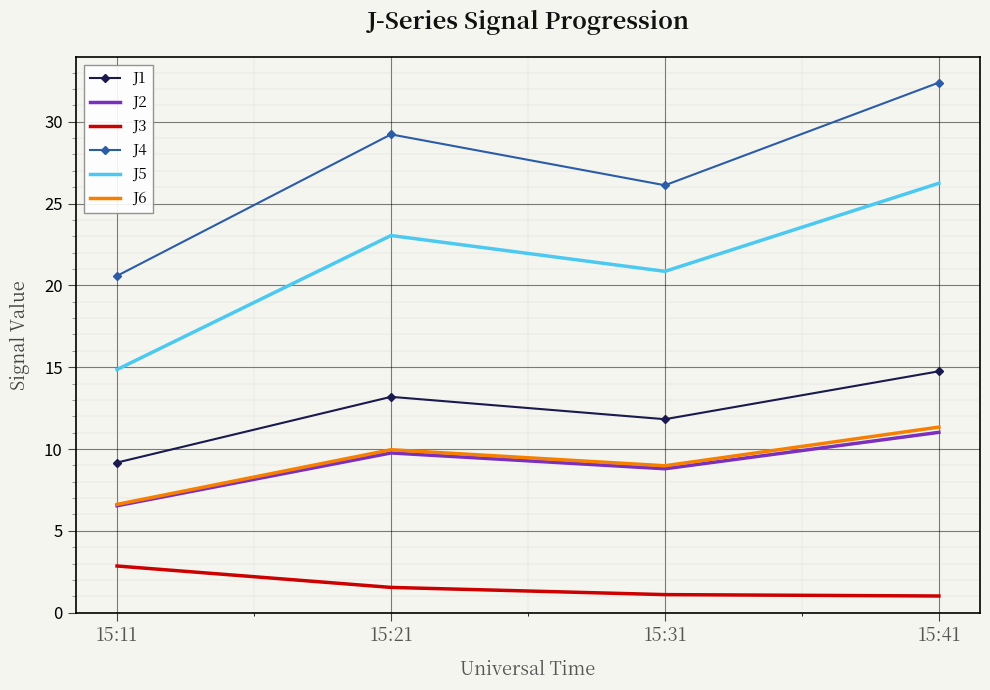

What is the highest value of the J3 series?

2.9